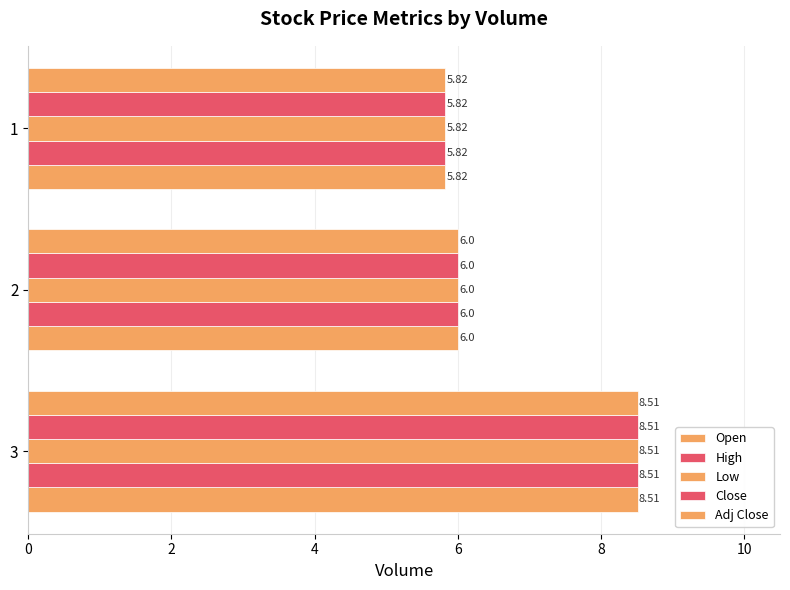

How many values in the High series are below 6?

1